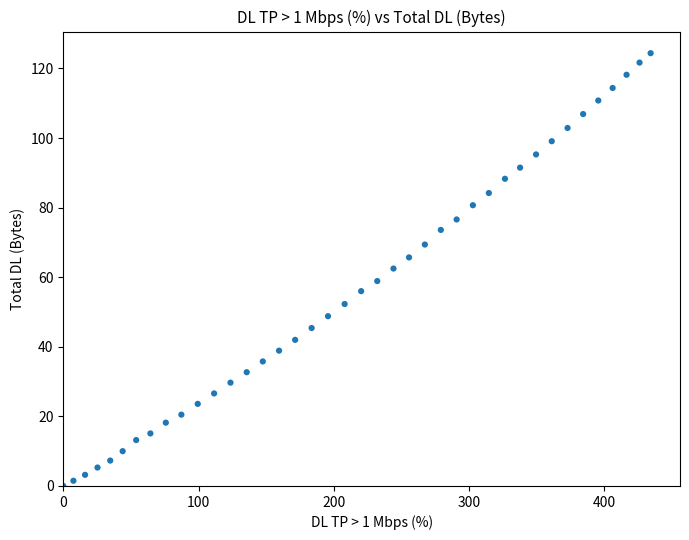

What is the range of X values (max minus min)?

434.2